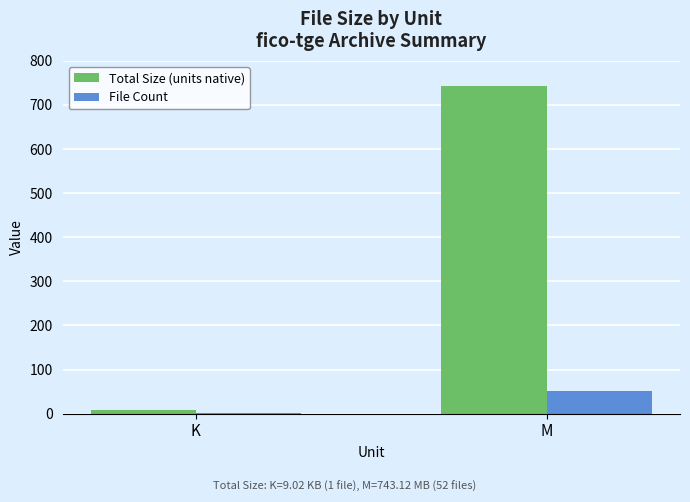

Reading right to left, transcribe all the data shown in this chart.

Total Size (units native): M=743.1	K=9.0
File Count: M=52.0	K=1.0